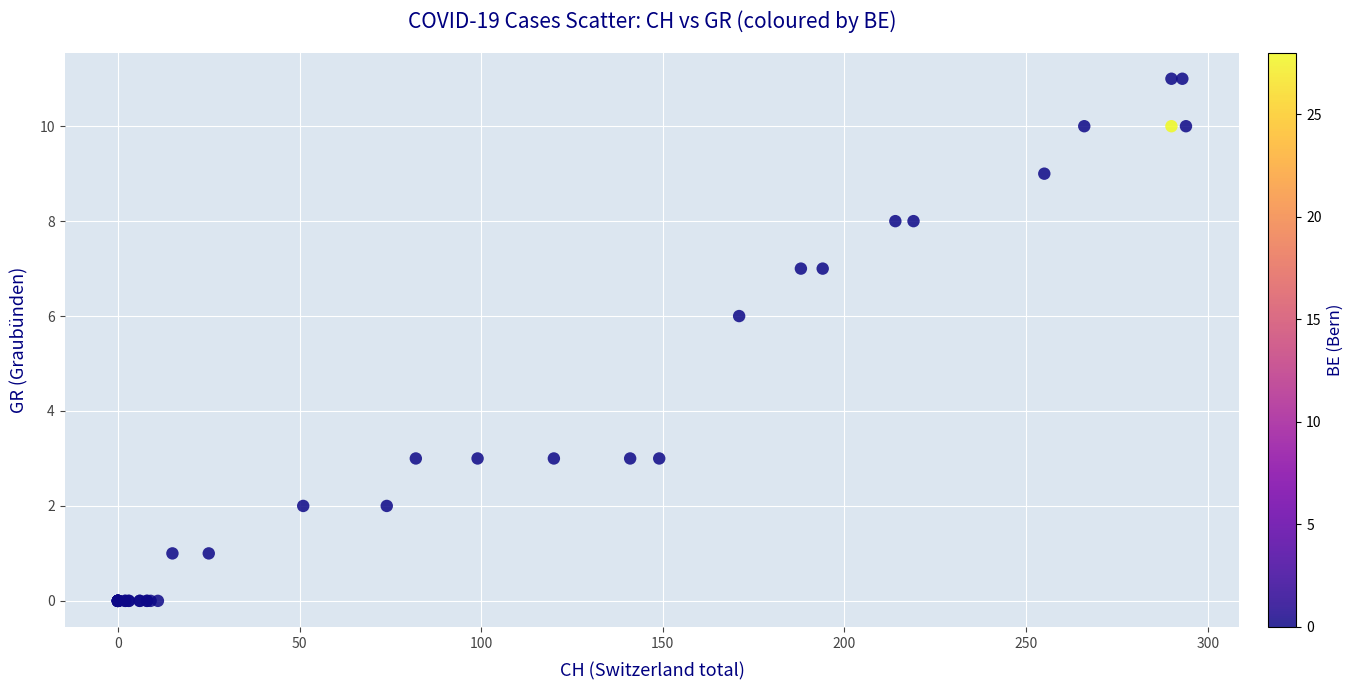

What Y value in the scatter plot is closest to 5?

6